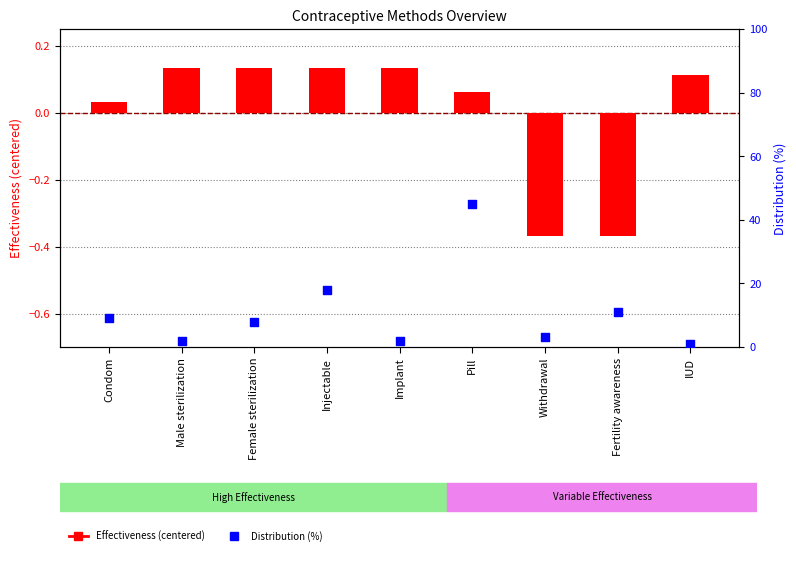

At which category is the sum across all series the highest?

Pill